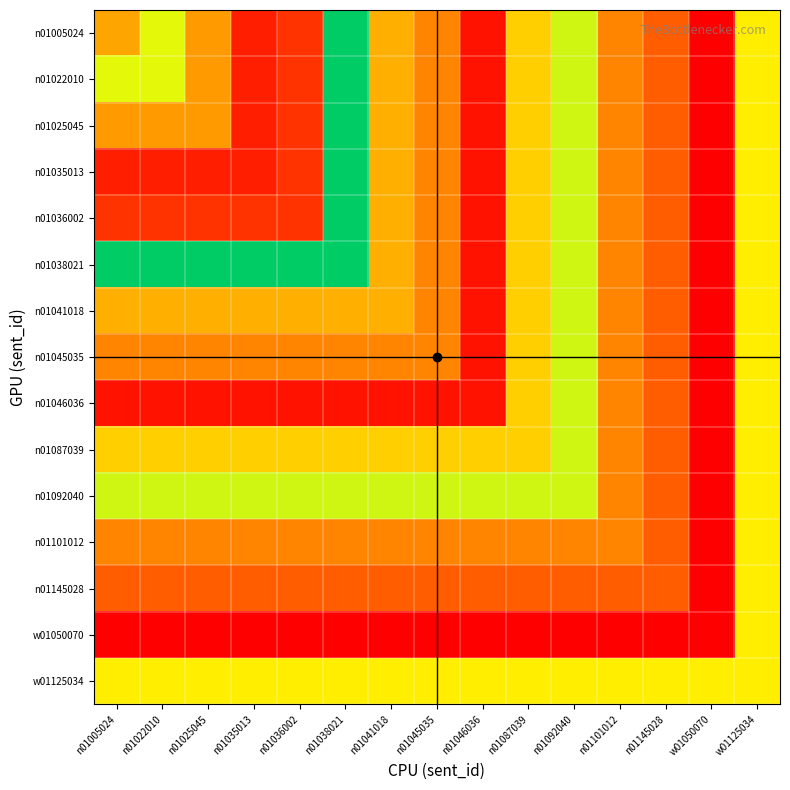

Which series has the largest total across all categories?

n01038021